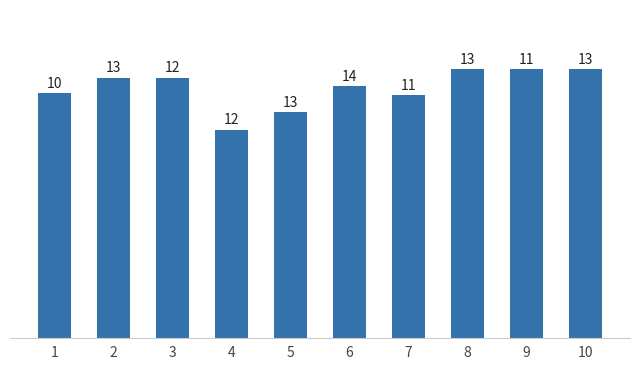

What is the approximate value at 3?

0.9